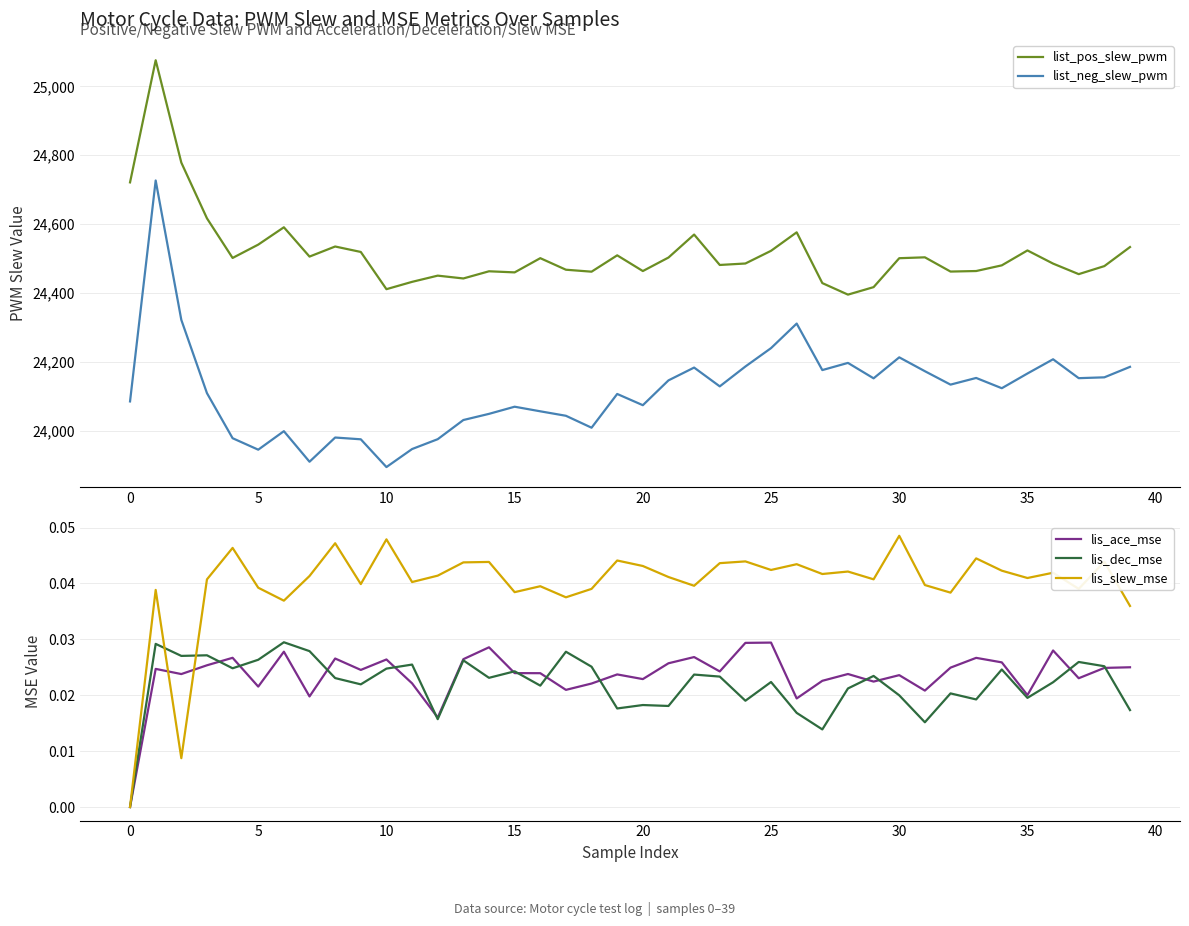

True or false: lis_slew_mse and list_pos_slew_pwm intersect in this chart.

False